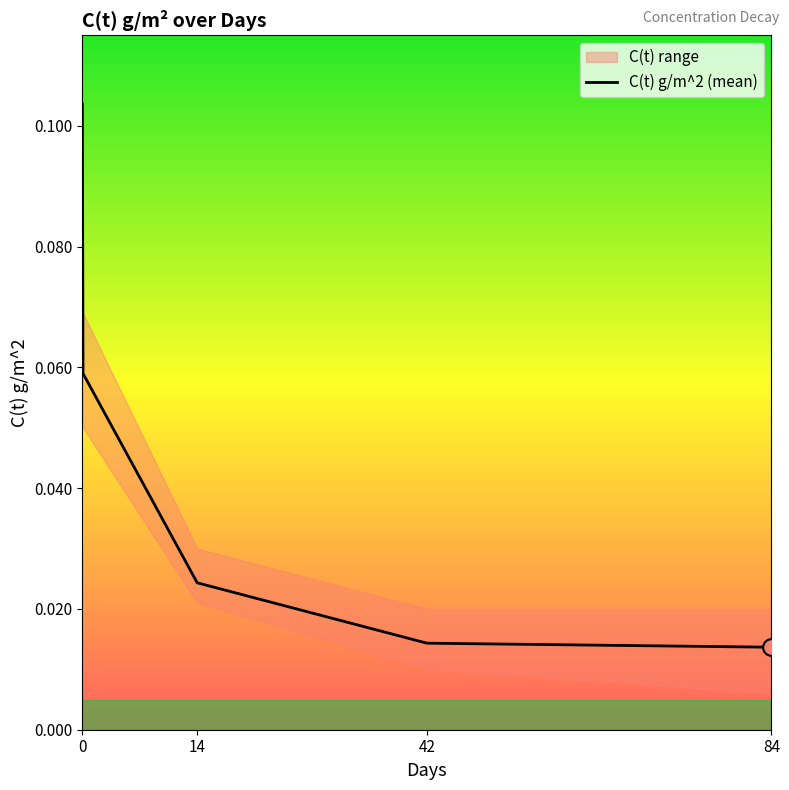

What is the difference between the maximum and minimum values?

0.1